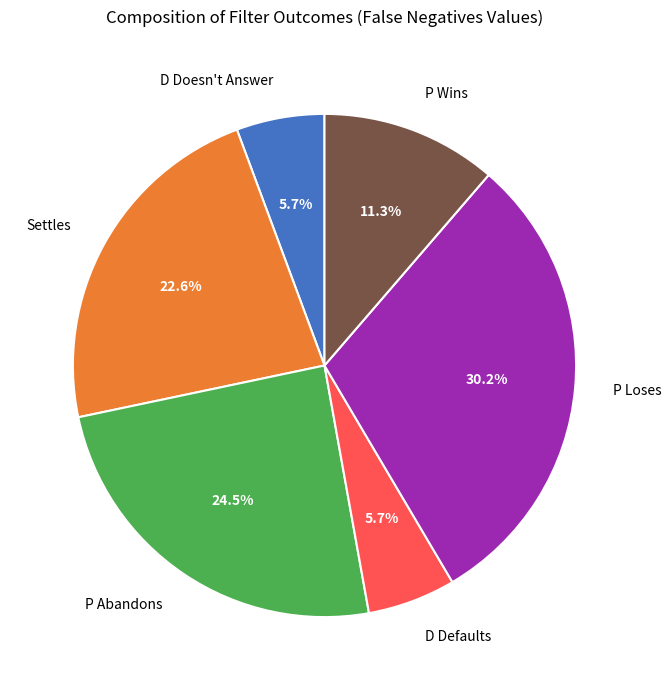

What portion of the pie excludes D Doesn't Answer?

94.3%